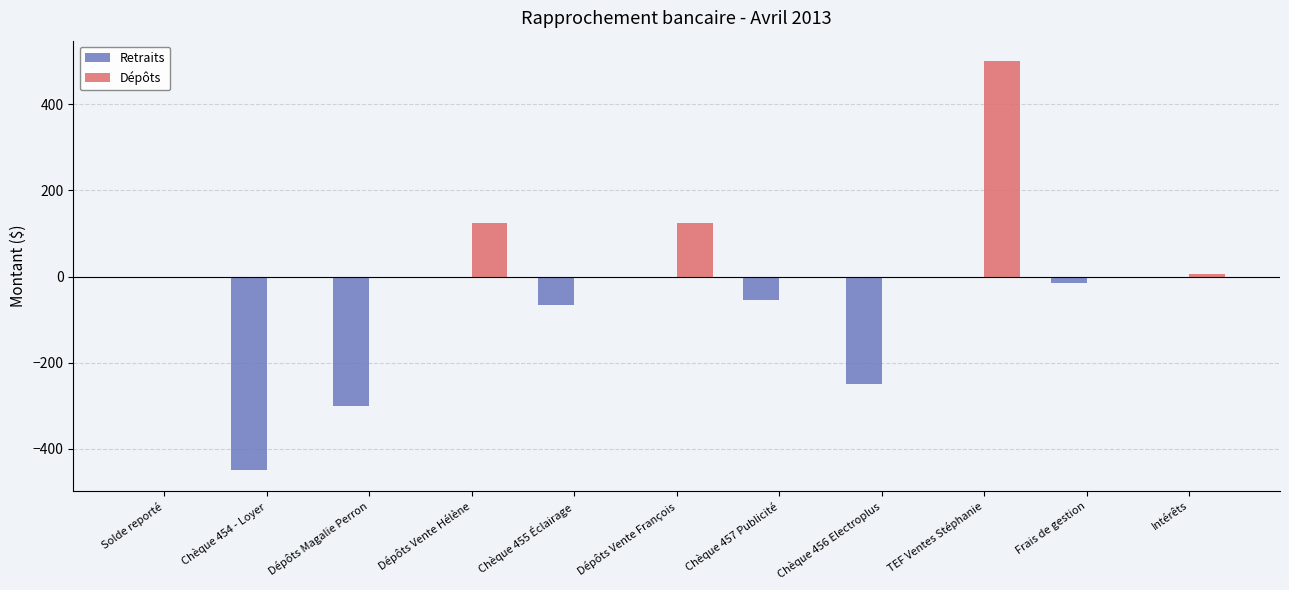

The value of Retraits at TEF Ventes Stéphanie is 0. True or false?

True